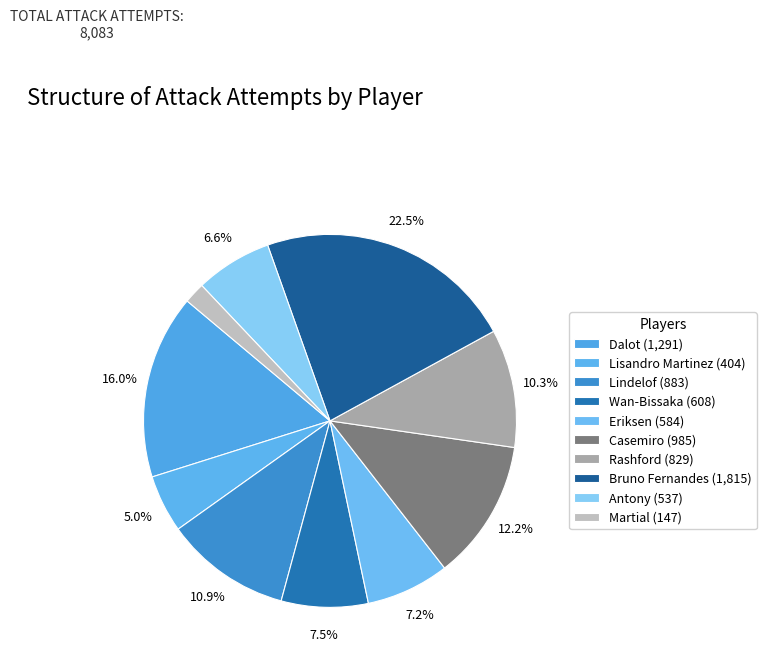

To the nearest percent, what is the difference between the Rashford and Lindelof slice percentages?

1%